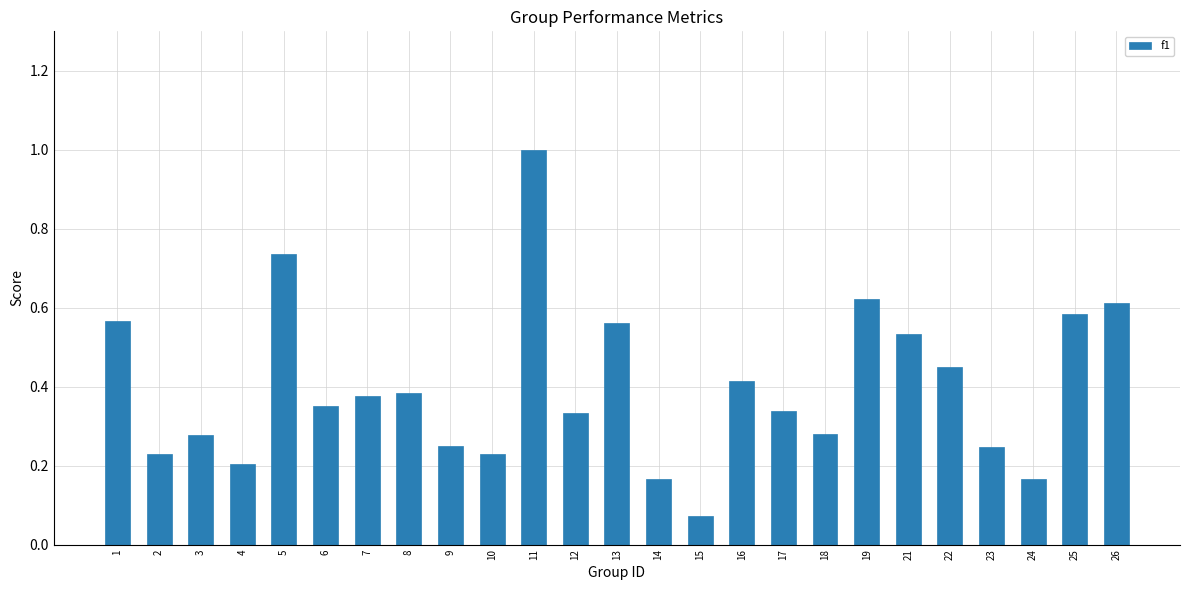

At which category does the chart reach its minimum across all series?

15